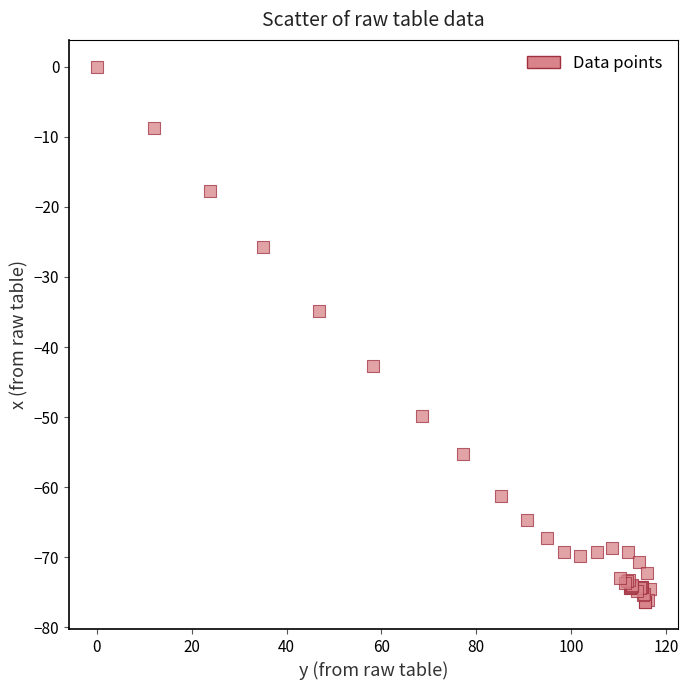

What Y value in the scatter plot is closest to -38?

-34.8